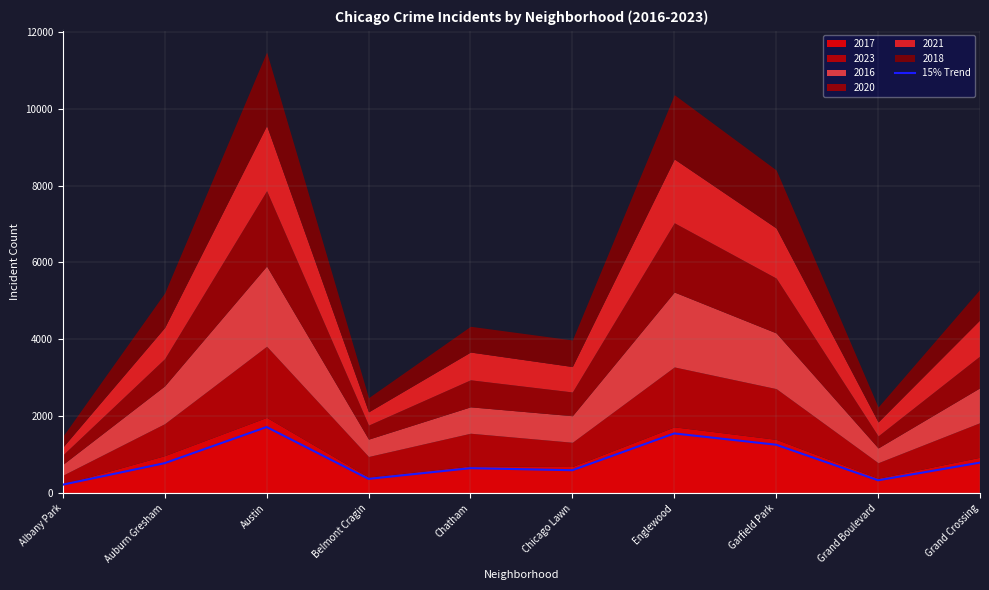

Rank the categories by value from lowest to highest.

Albany Park, Grand Boulevard, Belmont Cragin, Chicago Lawn, Chatham, Auburn Gresham, Grand Crossing, Garfield Park, Englewood, Austin